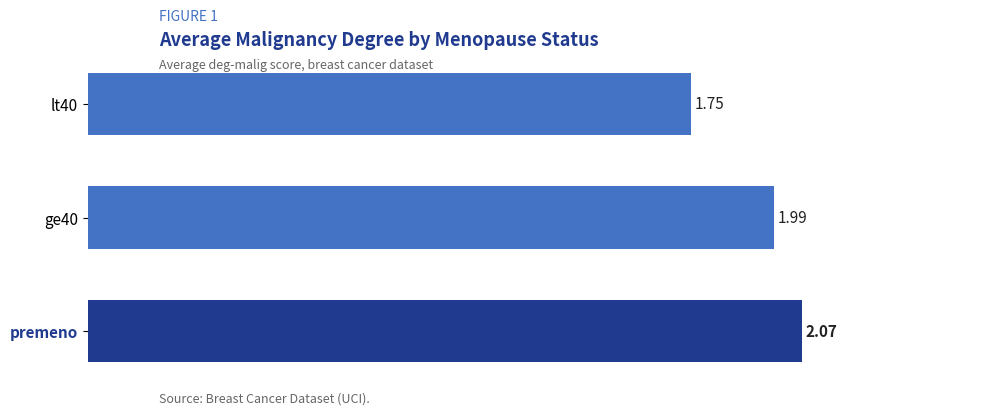

Rank the categories by value from highest to lowest.

premeno, ge40, lt40